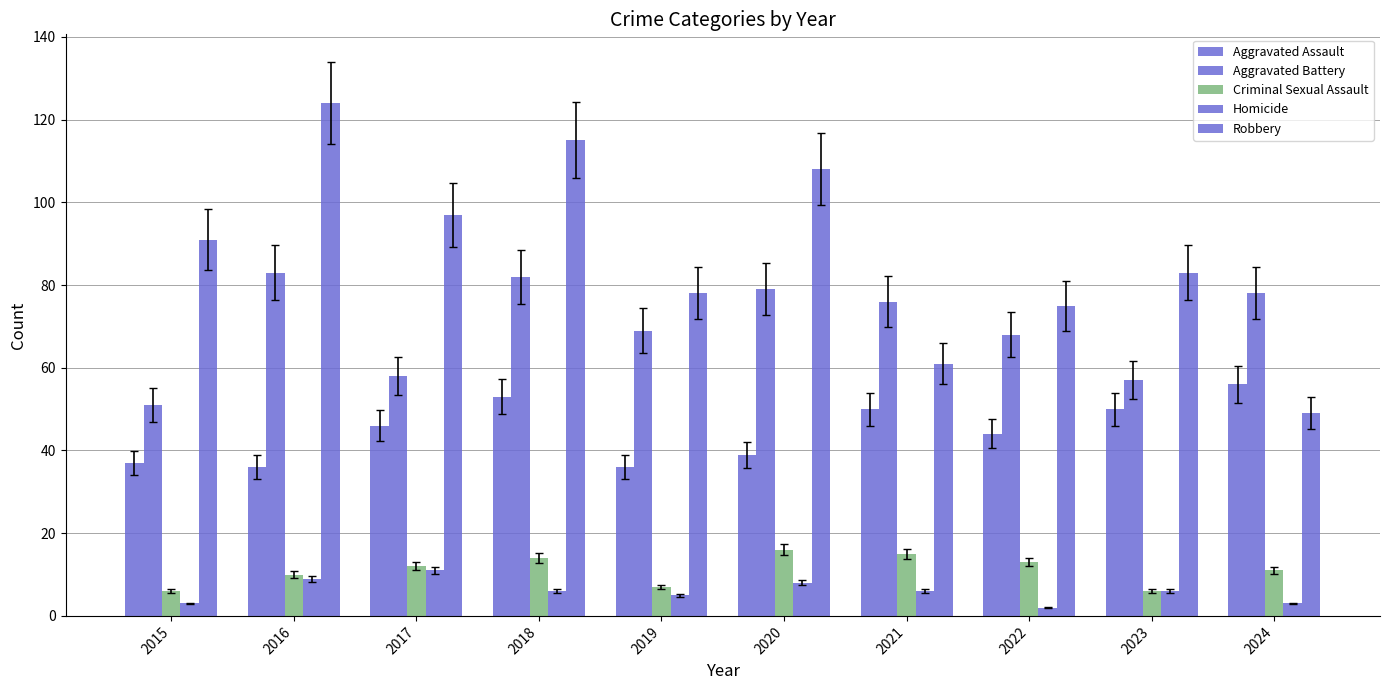

How many data points in Criminal Sexual Assault are less than 12?

5